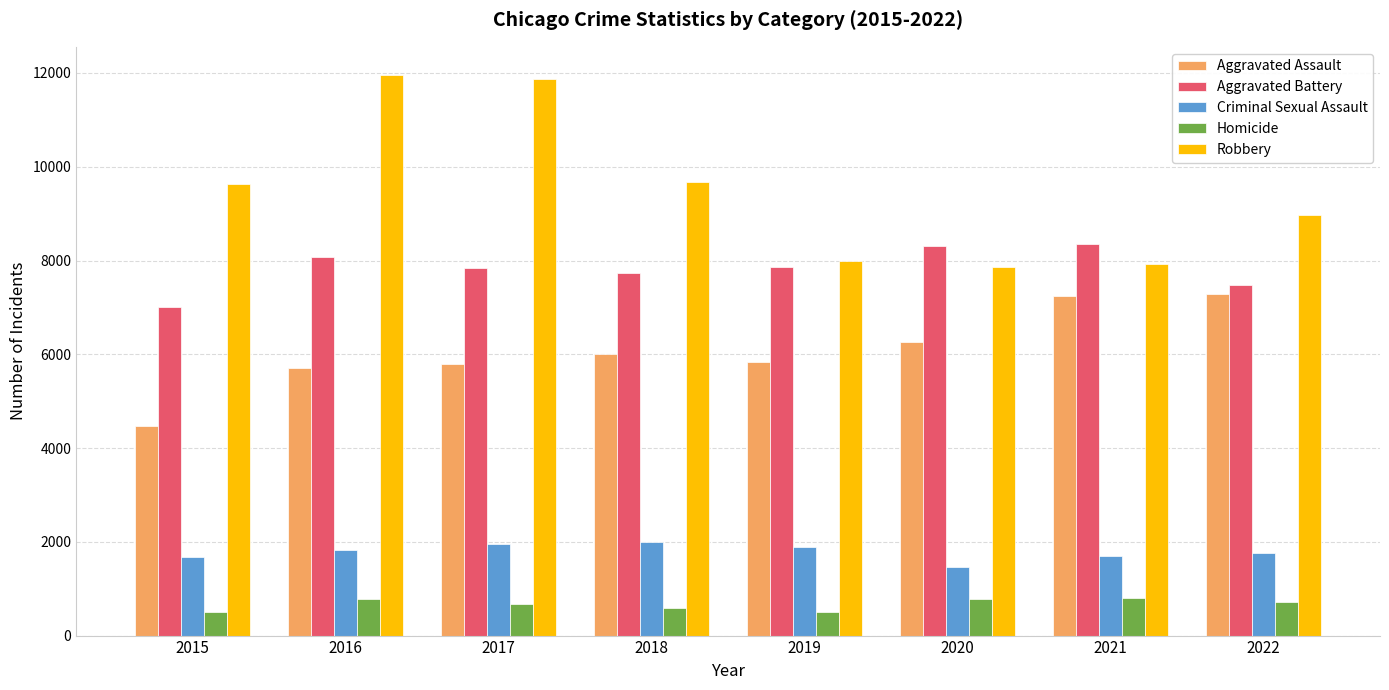

What is the sum of all Robbery values?

75889